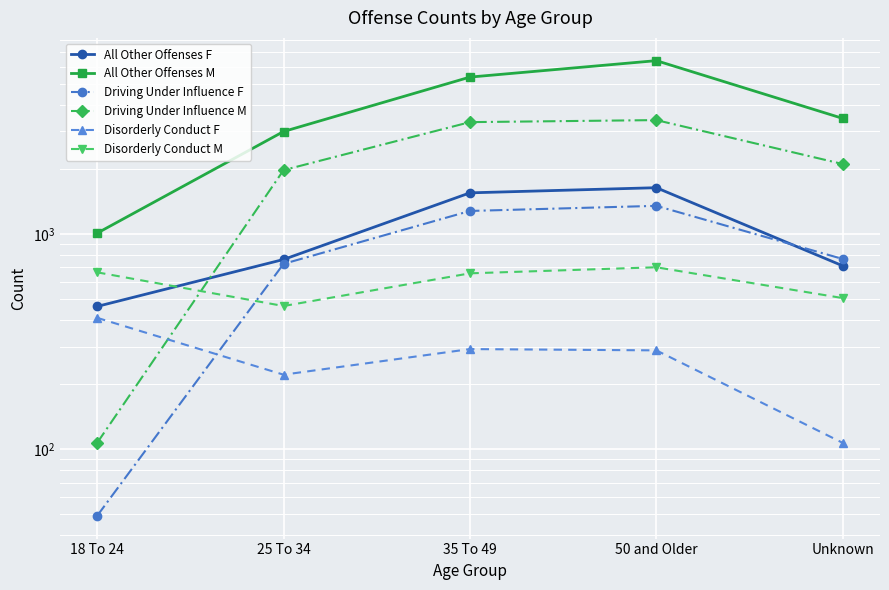

The Driving Under Influence F series shows 2354 at 50 and Older. True or false?

False